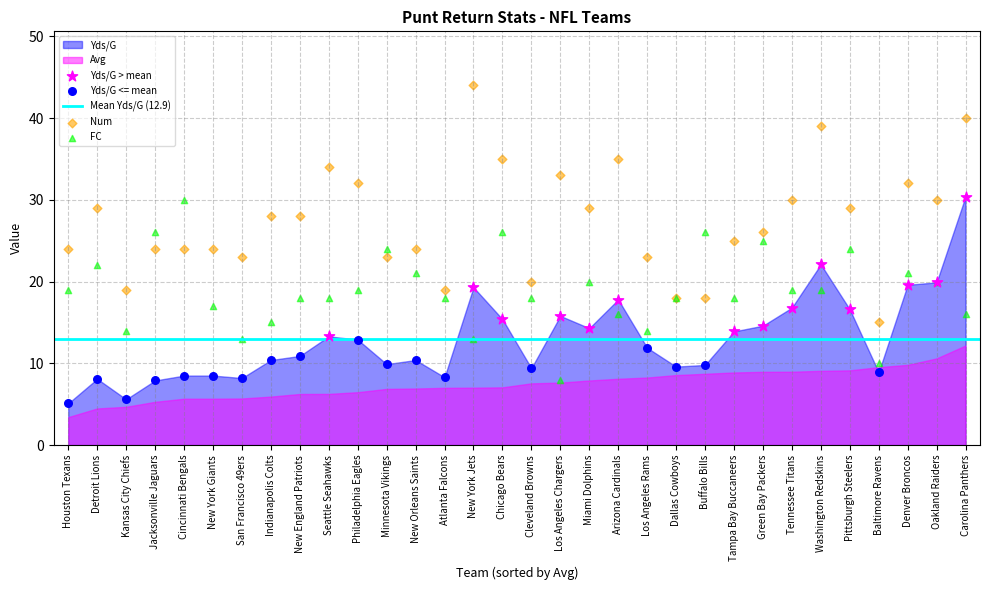

Which series has the widest spread of Y values?

Num